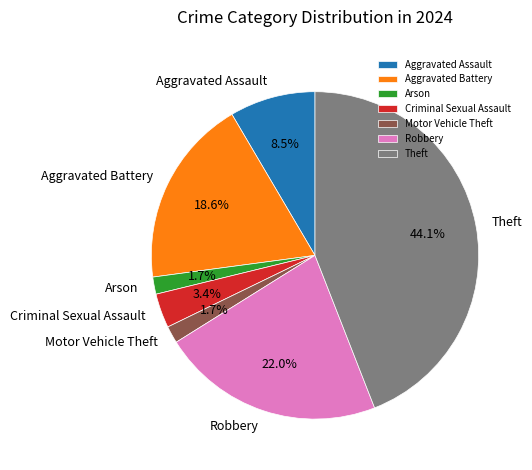

What is the total percentage of Arson and Aggravated Battery?

20.3%